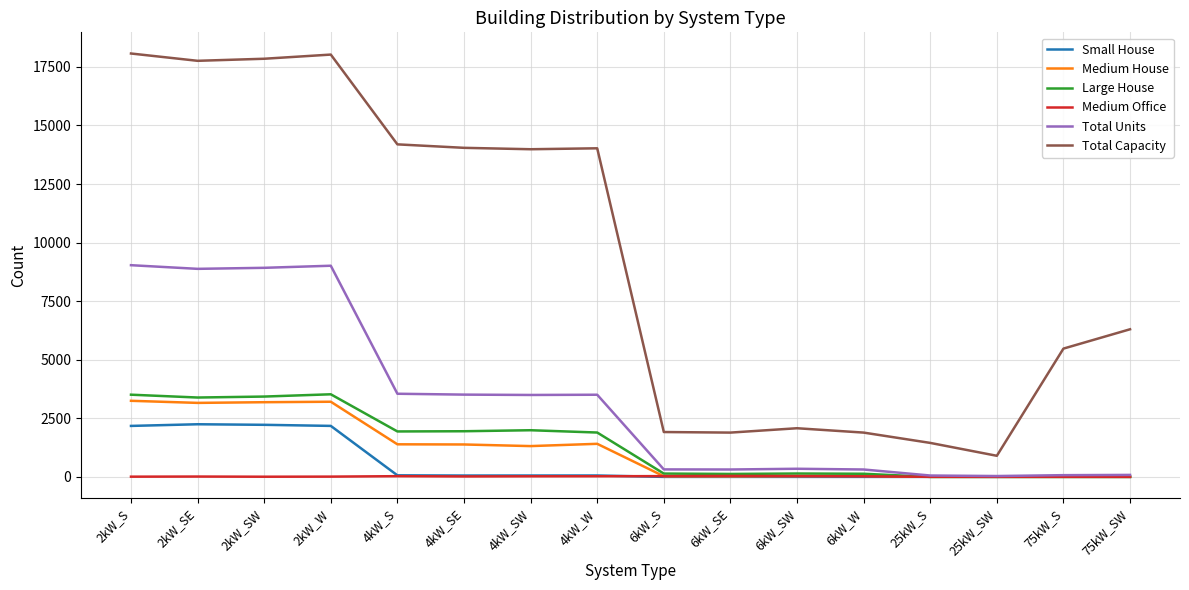

Which series has the widest spread of values?

Total Capacity